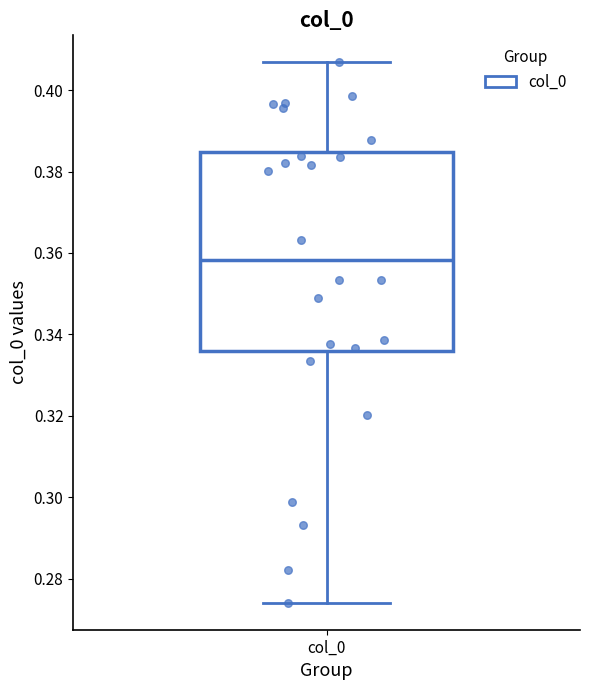

Where does the lower whisker of the box for col_0 end on the y-axis? The values are not printed on the chart, so give them approximately, as read against the axis.

0.274